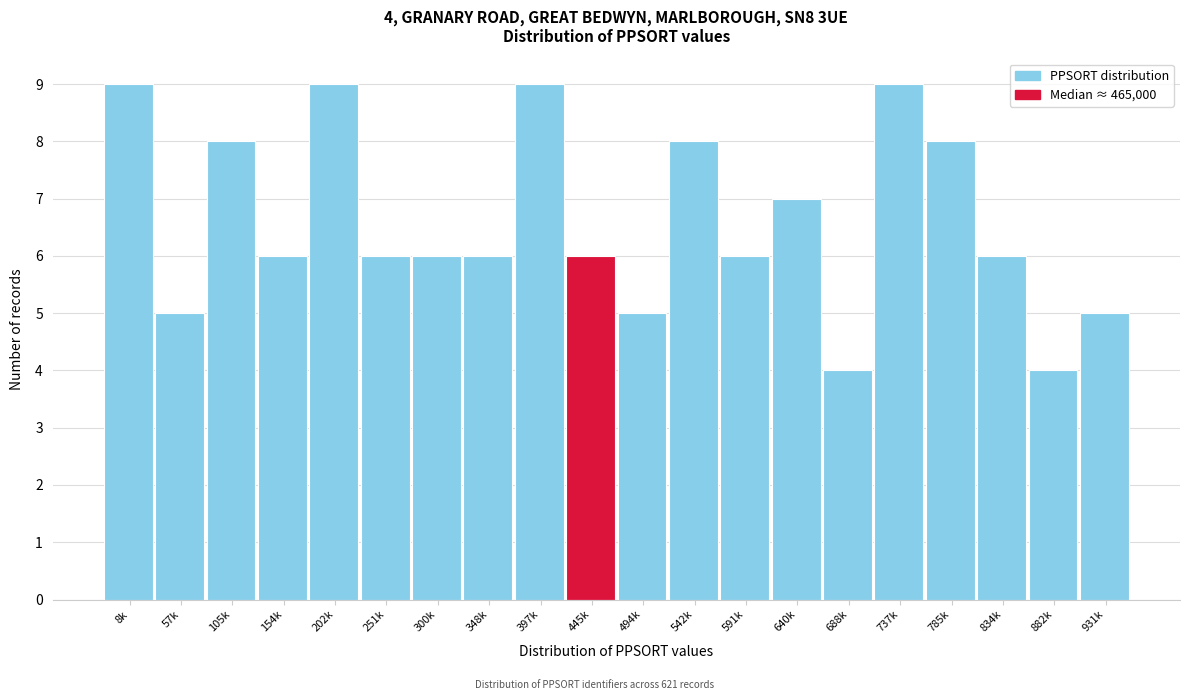

Reading right to left, extract all data points from this chart.

931k=5	882k=4	834k=6	785k=8	737k=9	688k=4	640k=7	591k=6	542k=8	494k=5	445k=6	397k=9	348k=6	300k=6	251k=6	202k=9	154k=6	105k=8	57k=5	8k=9